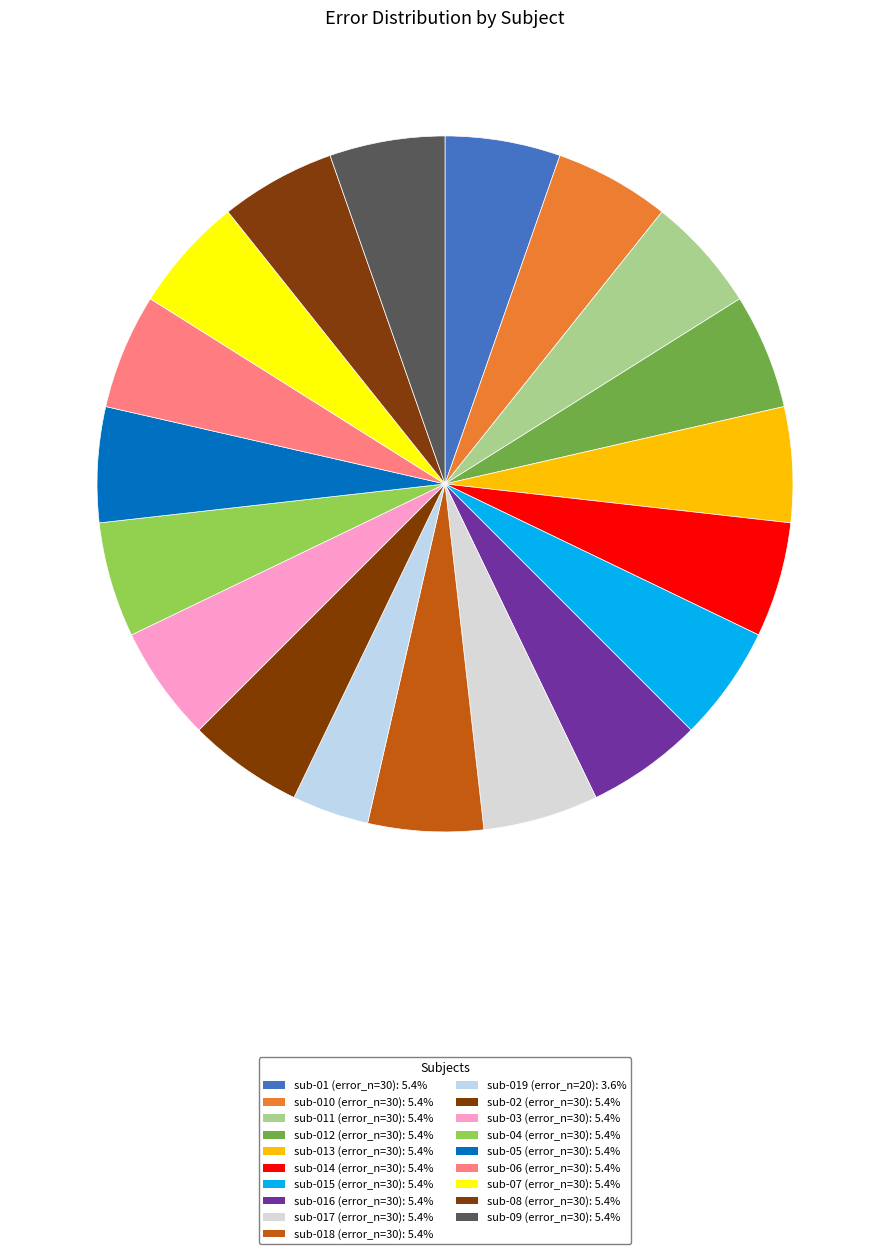

How many slices are in this pie chart?

19